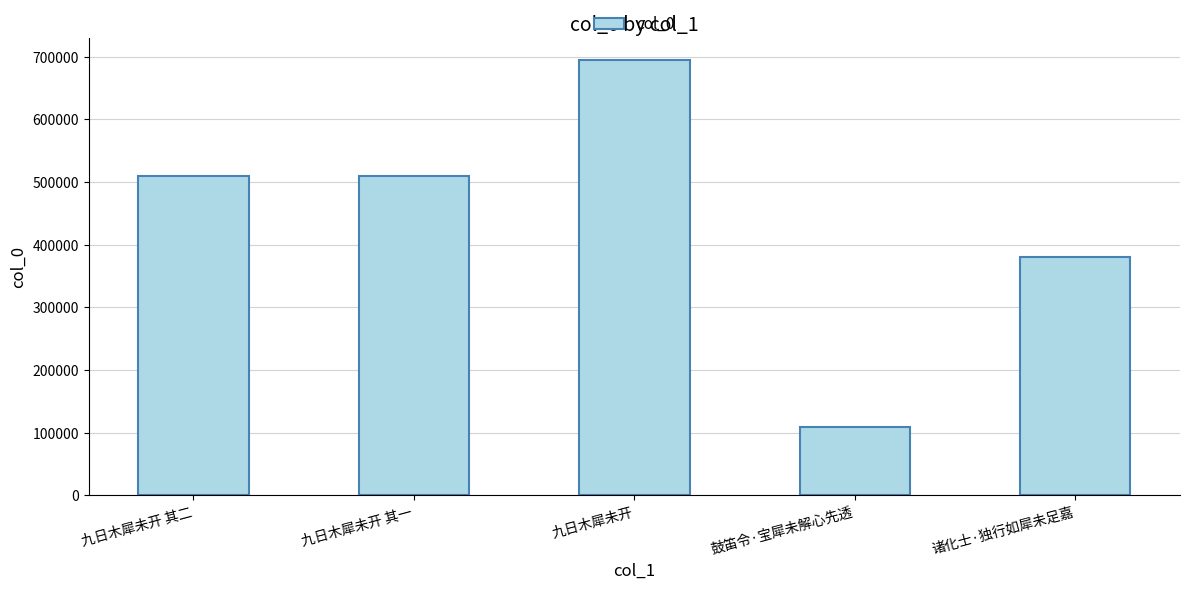

What is the ratio of the value at 九日木犀未开 其一 to the value at 九日木犀未开?

0.7